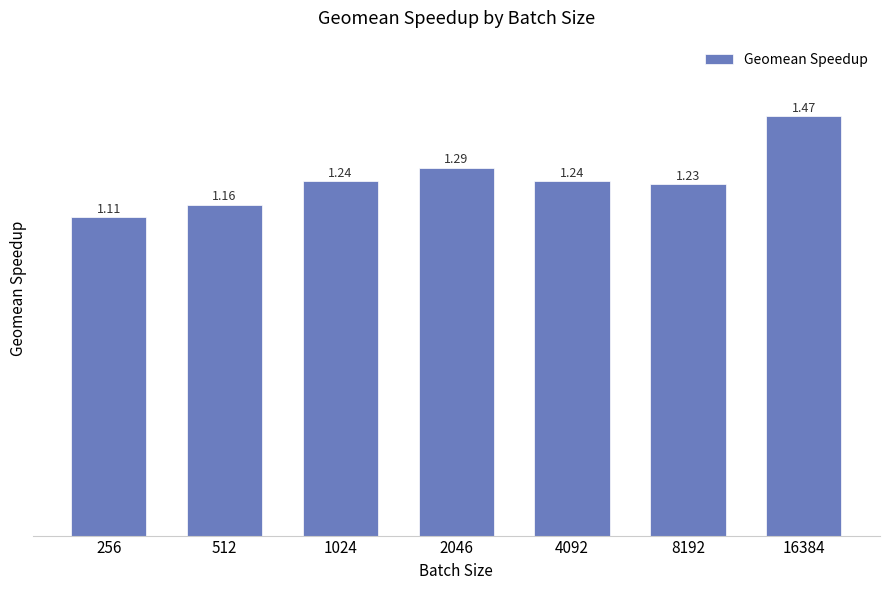

What is the difference between the maximum and minimum values?

0.4